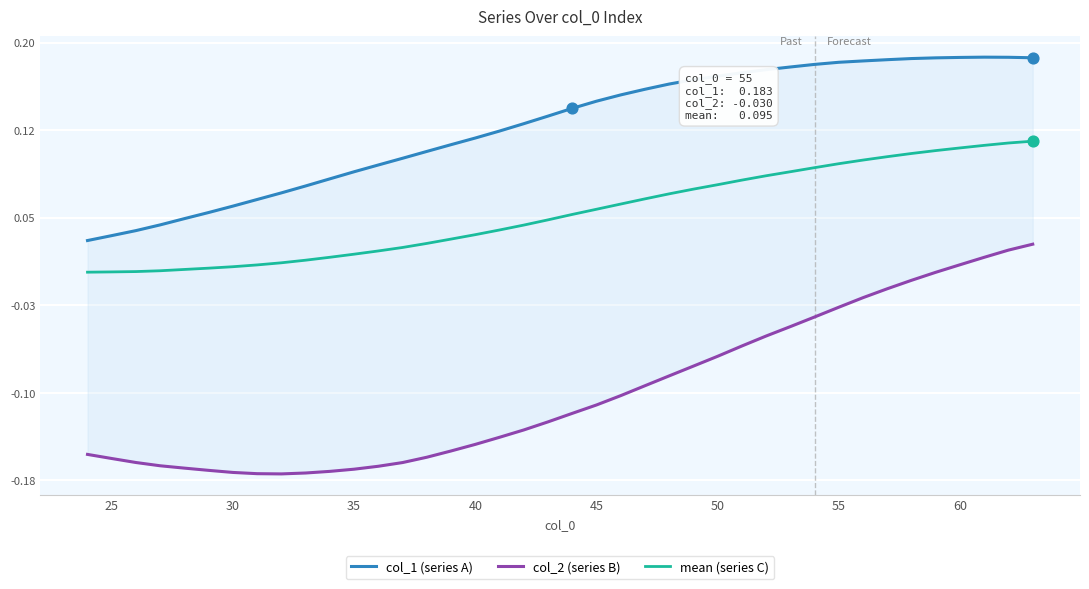

At how many categories does at least one series exceed 0?

40